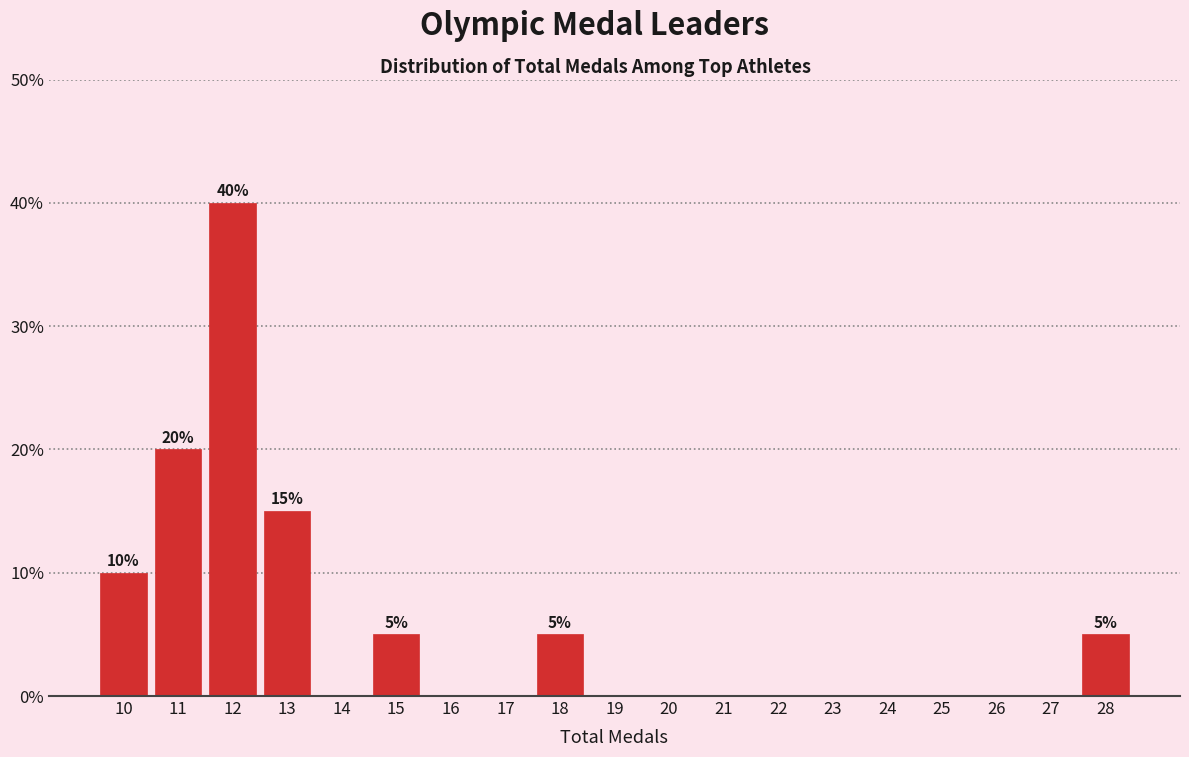

Reading left to right, list all the values displayed in this chart.

10=10	11=20	12=40	13=15	14=0	15=5	16=0	17=0	18=5	19=0	20=0	21=0	22=0	23=0	24=0	25=0	26=0	27=0	28=5